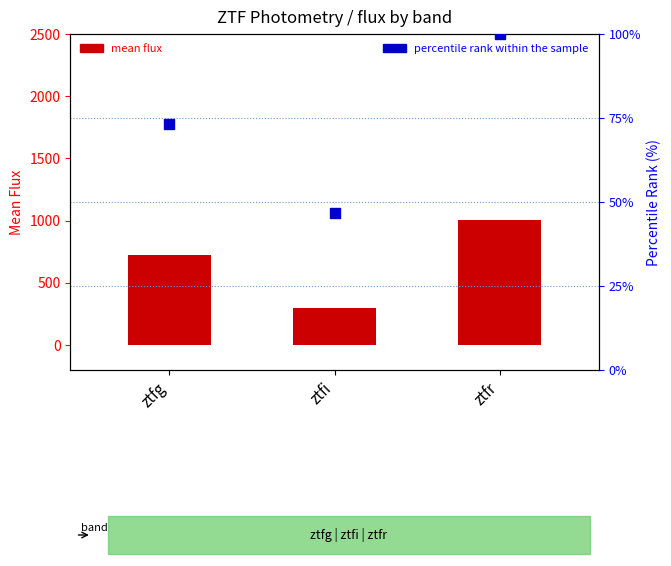

Between ztfi and ztfr, which is larger?

ztfr